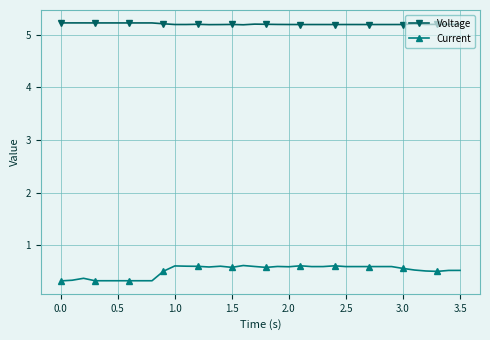

At how many categories does at least one series exceed 3?

36